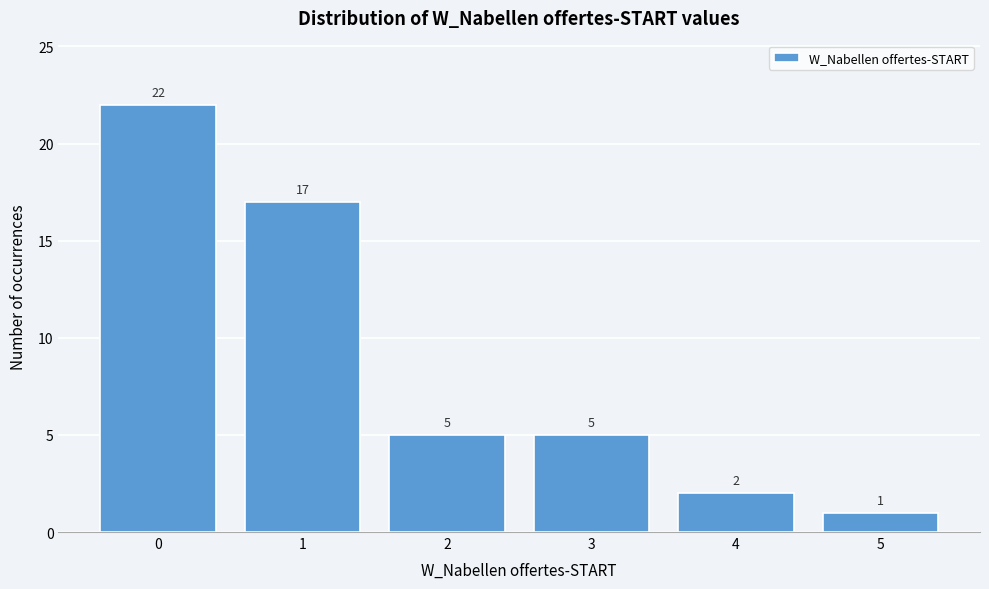

Reading left to right, what are all the values shown in this chart?

22	17	5	5	2	1